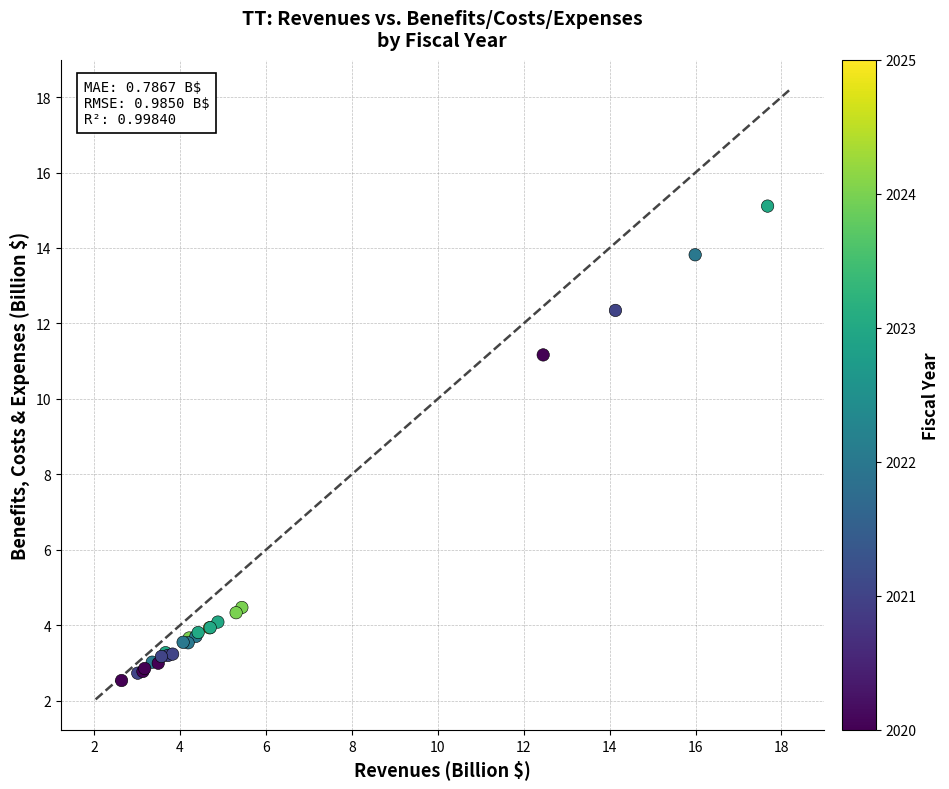

What Y value in the scatter plot is closest to 8?

11.2